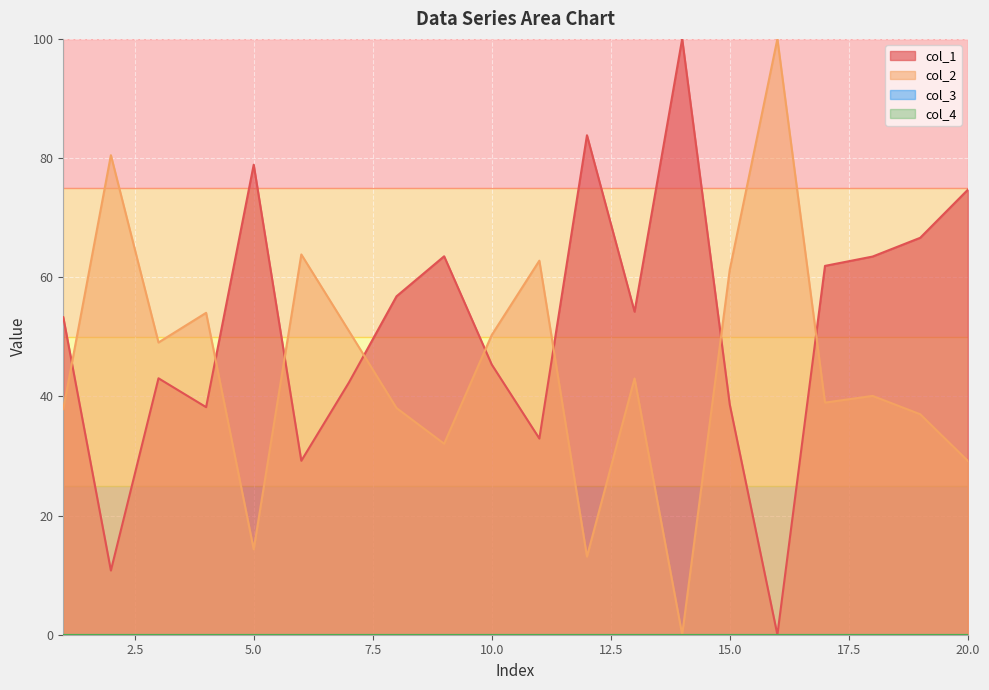

What is the average value of the col_2 series?

44.8